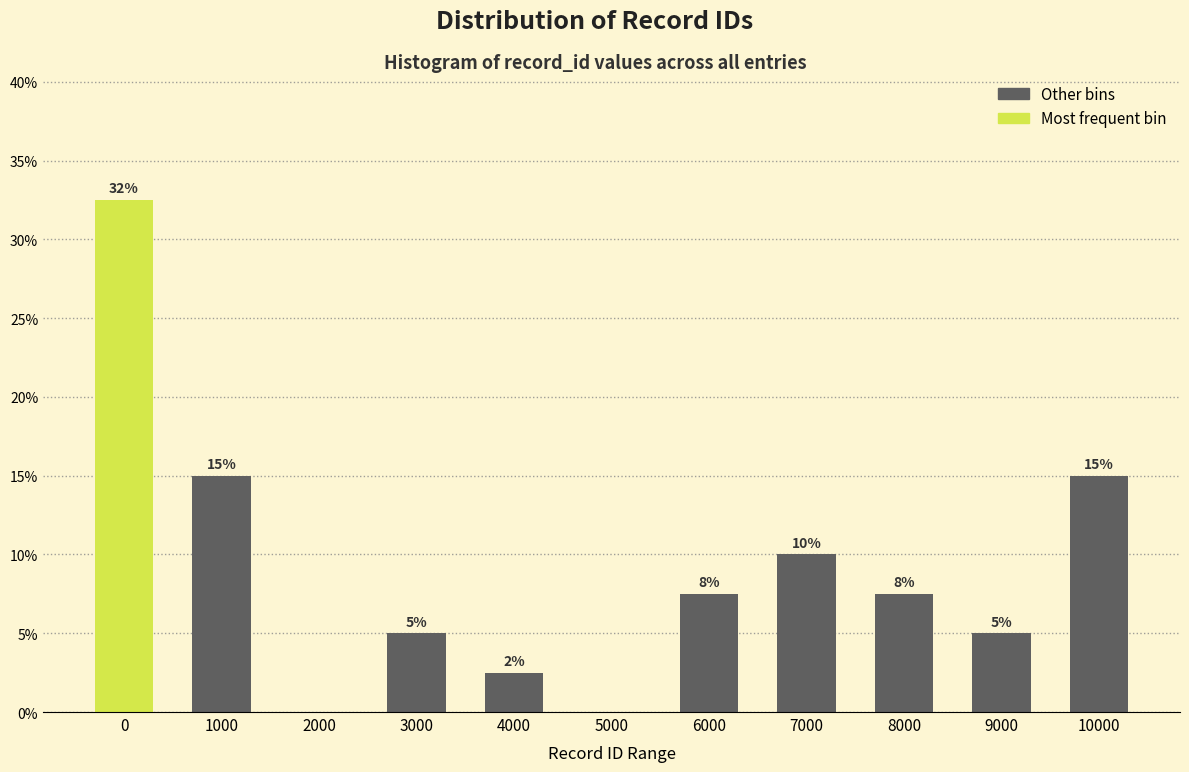

What is the sum of the values at 7000 and 9000?

15.0